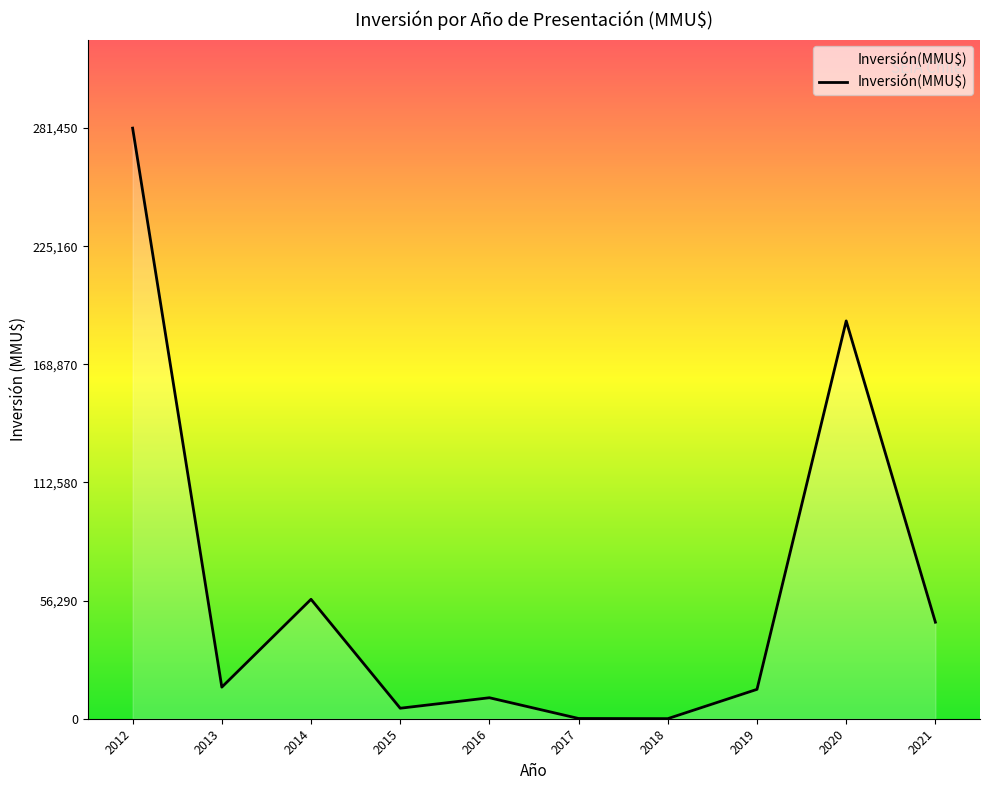

What is the ratio of the value at 2013 to the value at 2014?

0.3